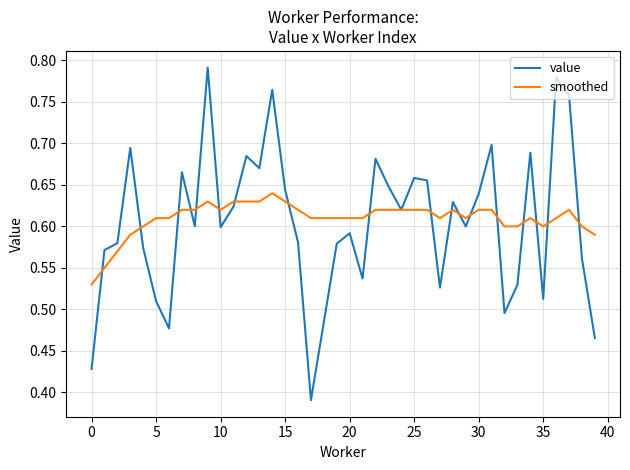

Rank the series by their maximum value, from lowest to highest.

smoothed, value